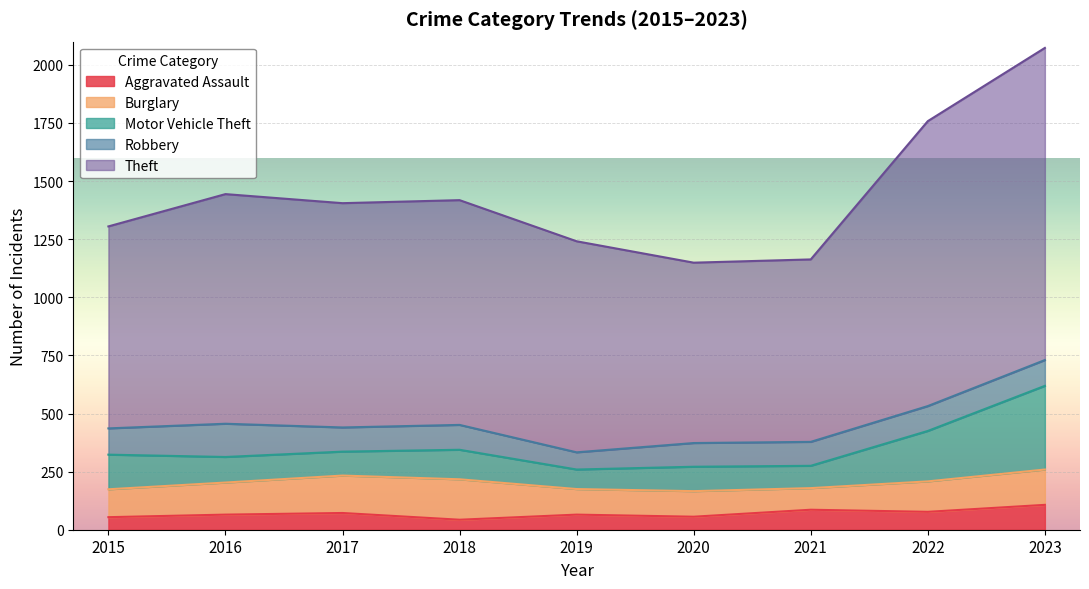

What is the approximate value of Motor Vehicle Theft at 2023?

360